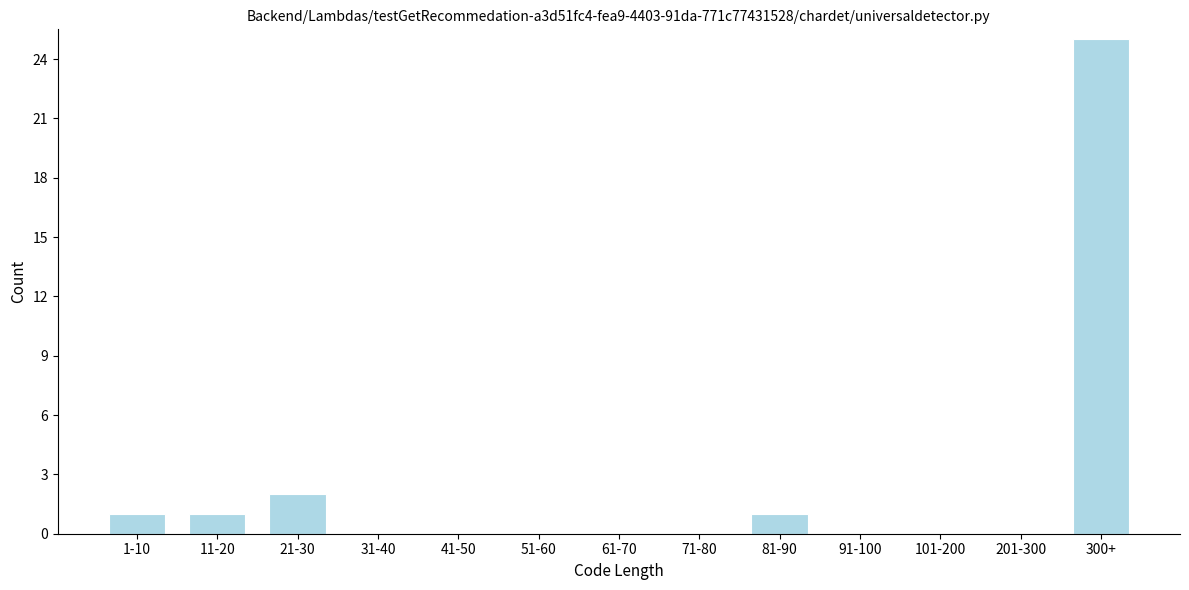

Reading right to left, what are all the values shown in this chart?

300+=25	201-300=0	101-200=0	91-100=0	81-90=1	71-80=0	61-70=0	51-60=0	41-50=0	31-40=0	21-30=2	11-20=1	1-10=1